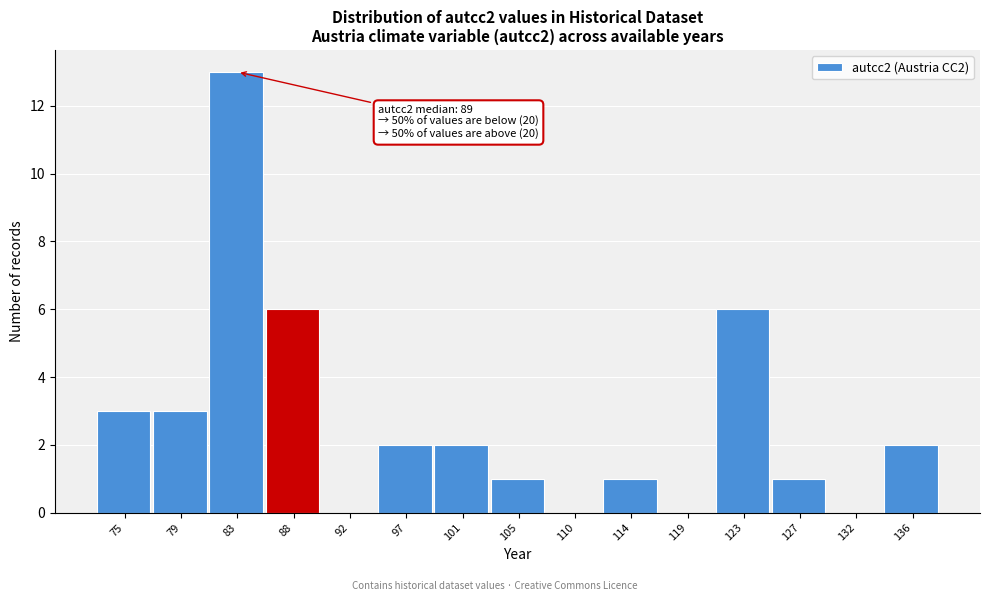

Reading right to left, list all the values displayed in this chart.

136=2	132=0	127=1	123=6	119=0	114=1	110=0	105=1	101=2	97=2	92=0	88=6	83=13	79=3	75=3